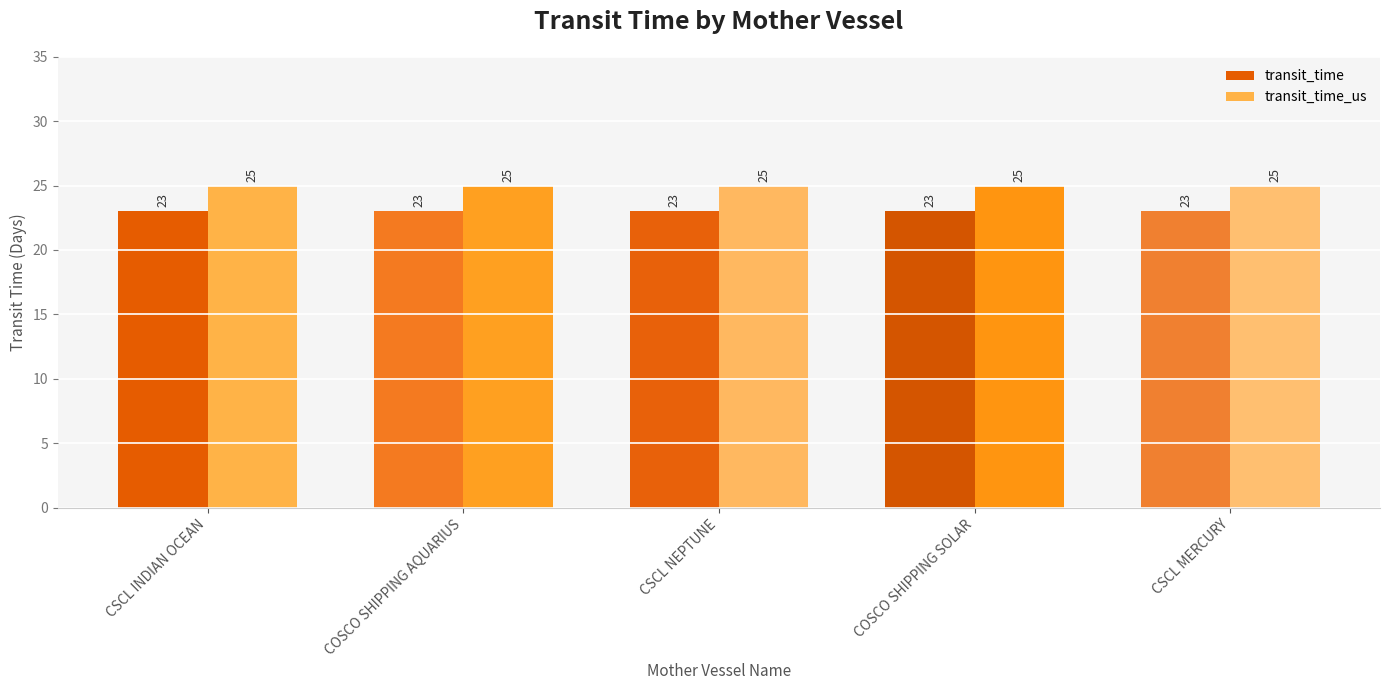

Which series has the largest total across all categories?

transit_time_us